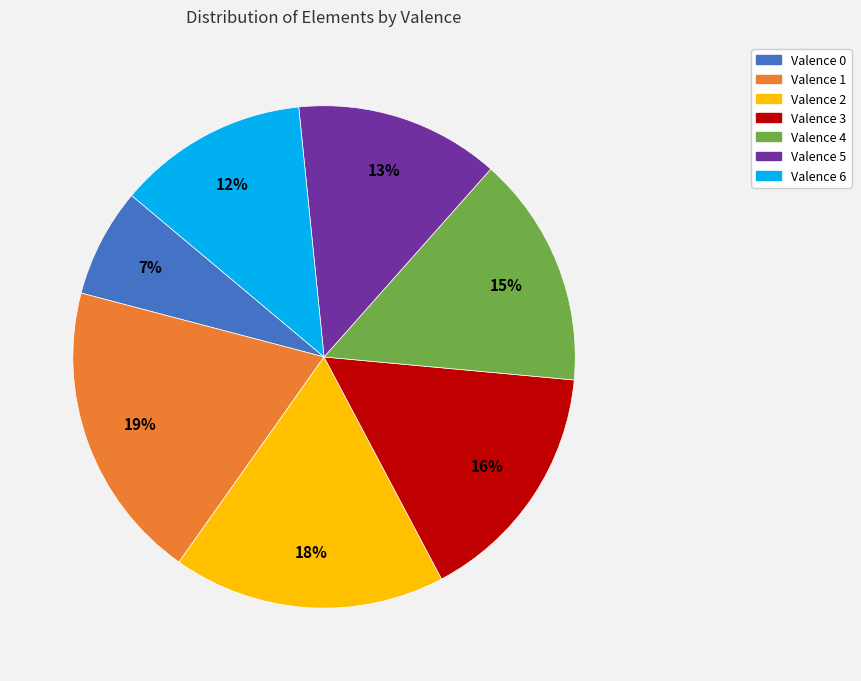

Is there any slice that represents more than half of the pie?

No